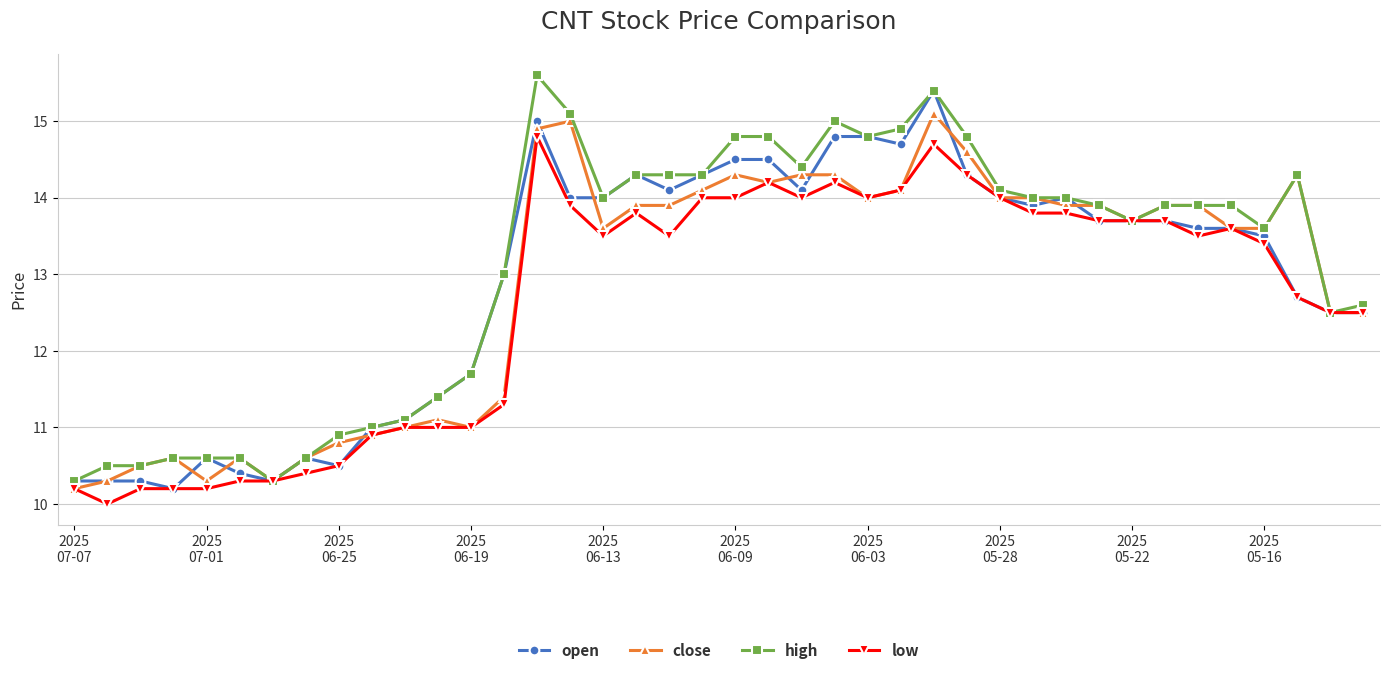

What is the lowest value of the open series?

10.2